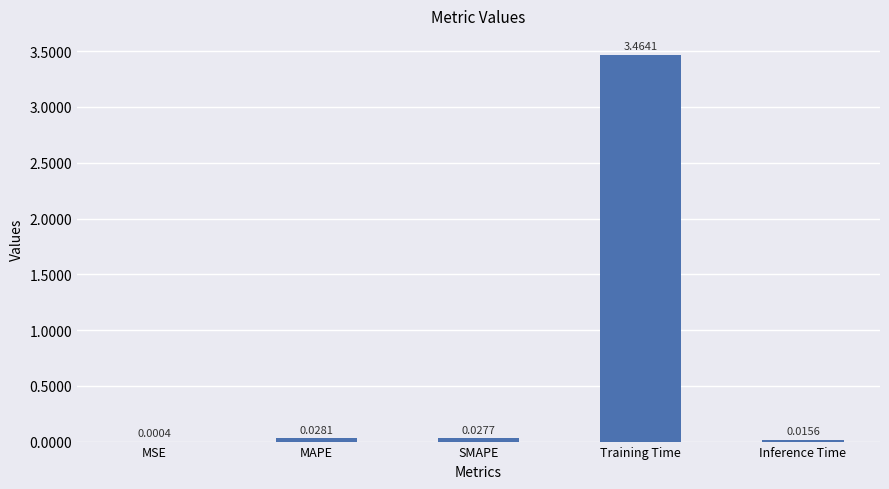

Which category has the highest value across all series?

Training Time